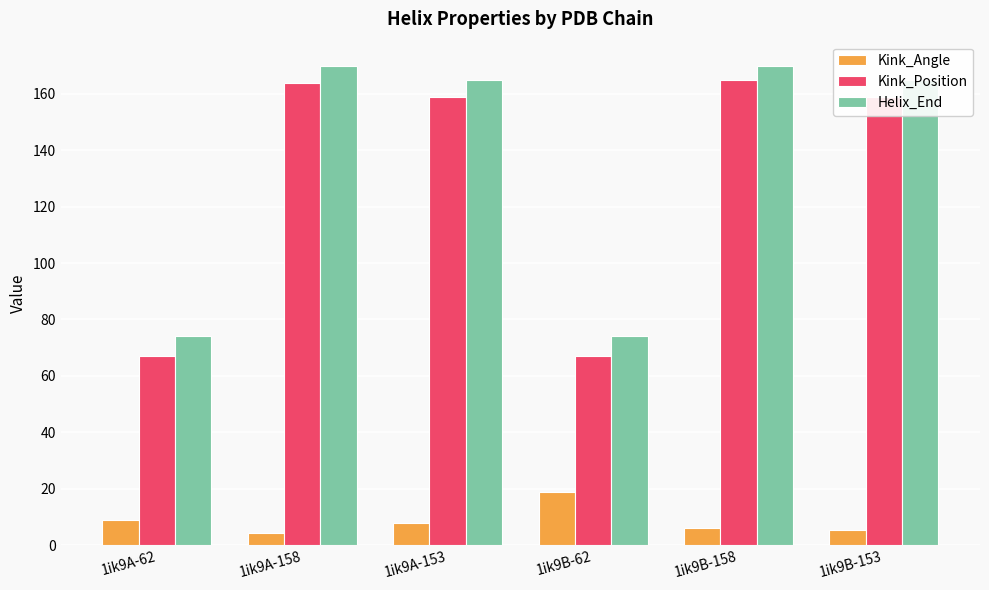

Reading left to right, transcribe all the data shown in this chart.

Kink_Angle: 8.9	4.4	7.7	18.8	6.2	5.2
Kink_Position: 67.0	164.0	159.0	67.0	165.0	159.0
Helix_End: 74.0	170.0	165.0	74.0	170.0	165.0